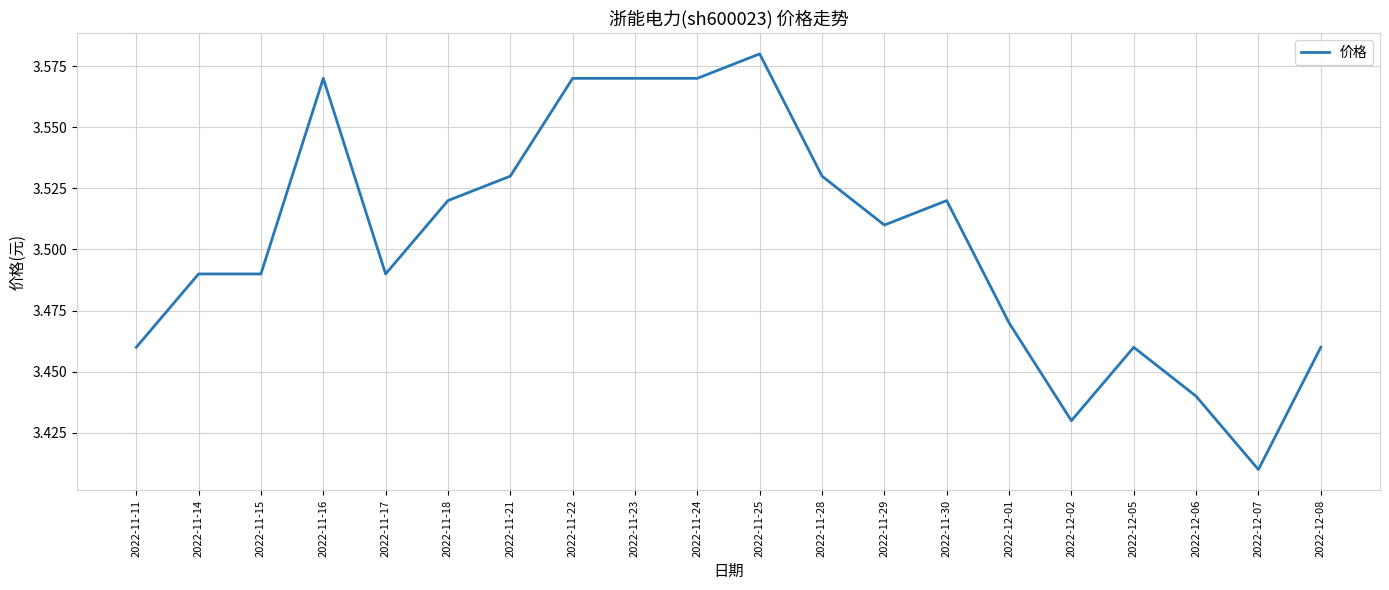

Where is the data nearest to the value 3?

2022-12-07